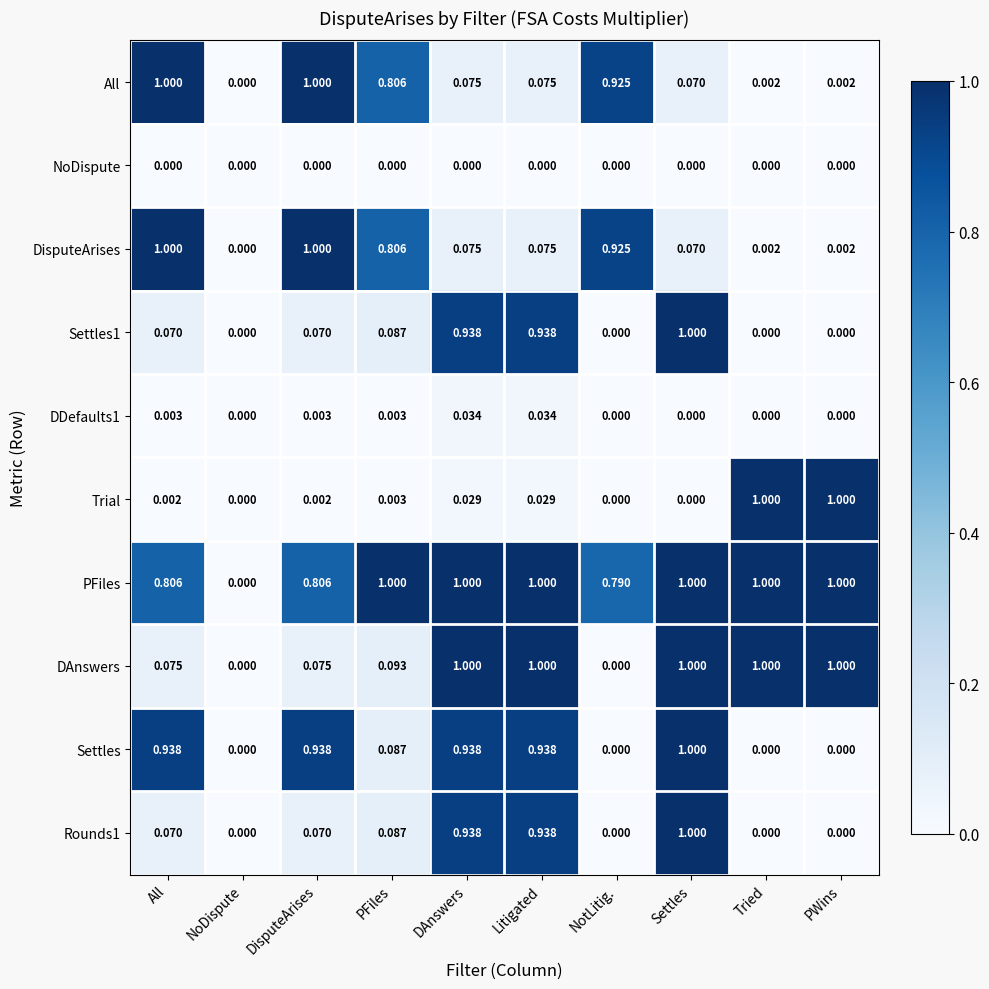

Which series changed the most between All and NotLitig.?

Settles